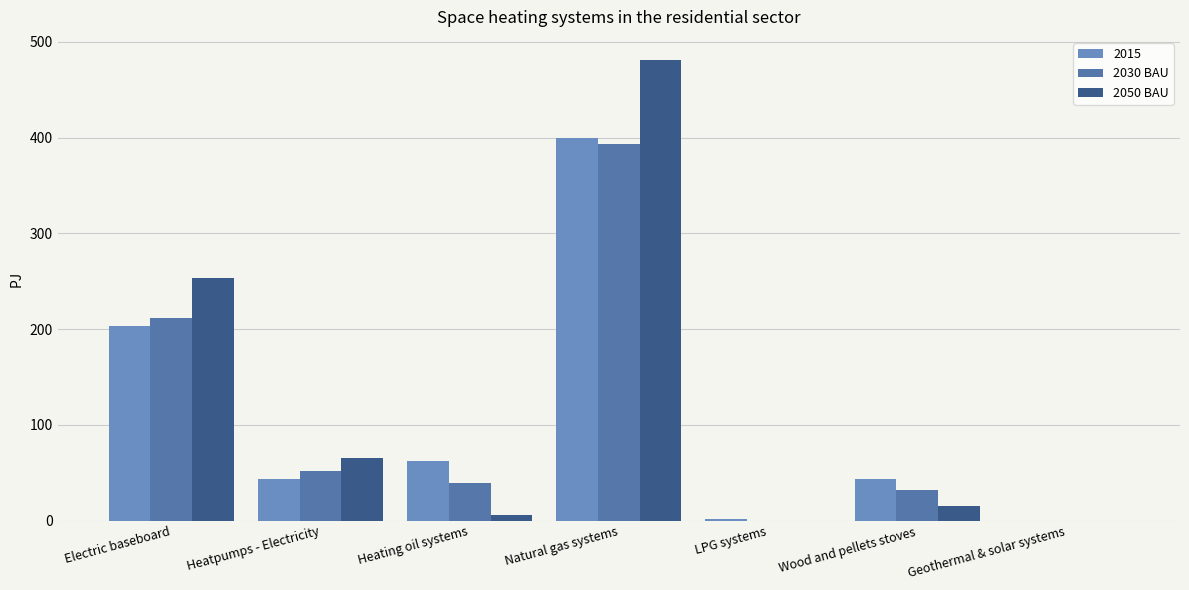

What is the value of the 2050 BAU bar at the 2nd from the left?

65.8